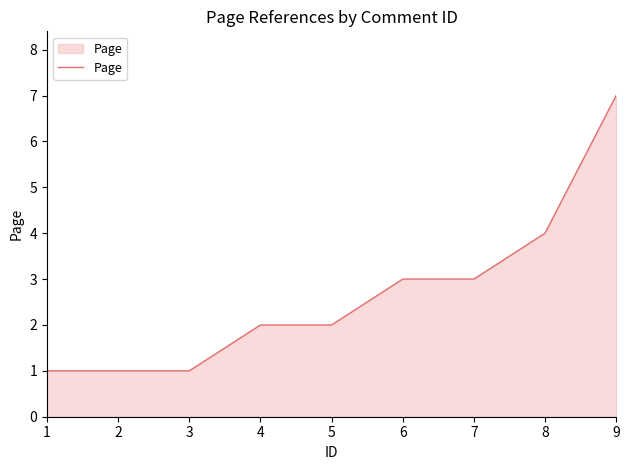

Reading left to right, extract all data points from this chart.

1	1	1	2	2	3	3	4	7